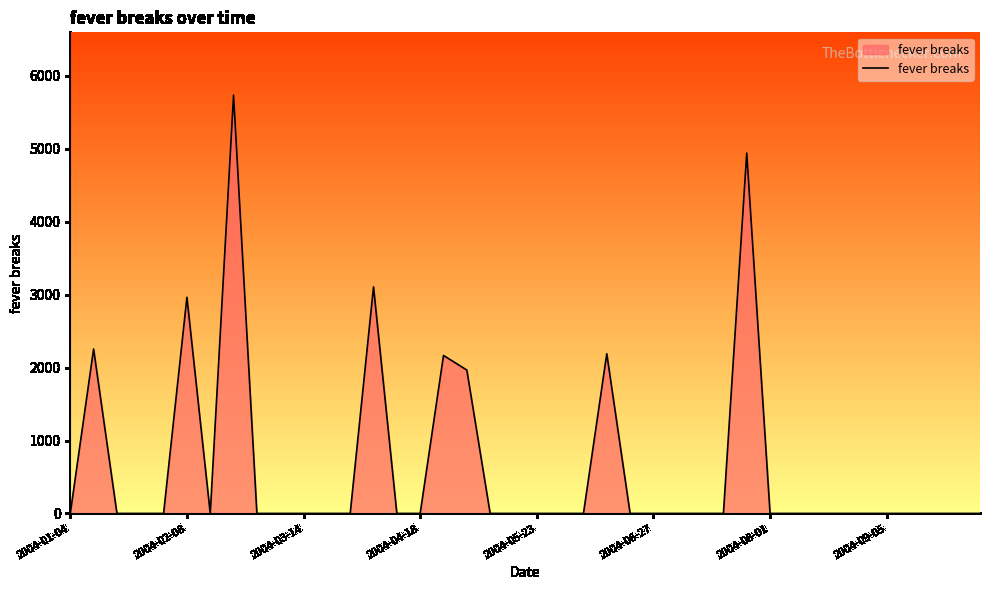

How many lines are shown in the chart?

1